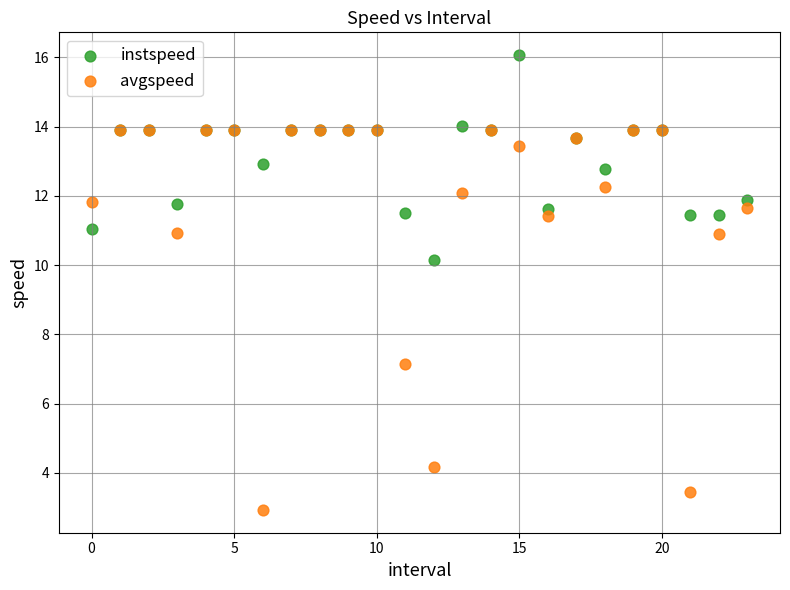

In the avgspeed series, what Y value is closest to 8?

7.1